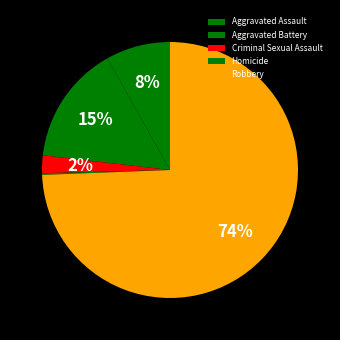

To the nearest percent, what is the combined percentage of Aggravated Assault and Robbery?

83%